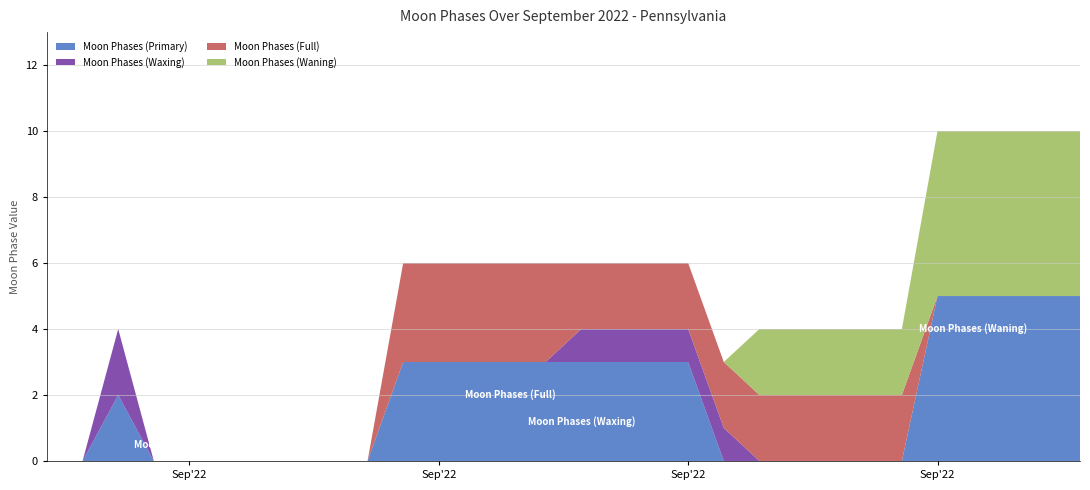

Reading left to right, extract all data points from this chart.

Moon Phases (Primary): 0	0	2	0	0	0	0	0	0	0	3	3	3	3	3	3	3	3	3	0	0	0	0	0	0	5	5	5	5	5
Moon Phases (Waxing): 0	0	2	0	0	0	0	0	0	0	0	0	0	0	0	1	1	1	1	1	0	0	0	0	0	0	0	0	0	0
Moon Phases (Full): 0	0	0	0	0	0	0	0	0	0	3	3	3	3	3	2	2	2	2	2	2	2	2	2	2	0	0	0	0	0
Moon Phases (Waning): 0	0	0	0	0	0	0	0	0	0	0	0	0	0	0	0	0	0	0	0	2	2	2	2	2	5	5	5	5	5